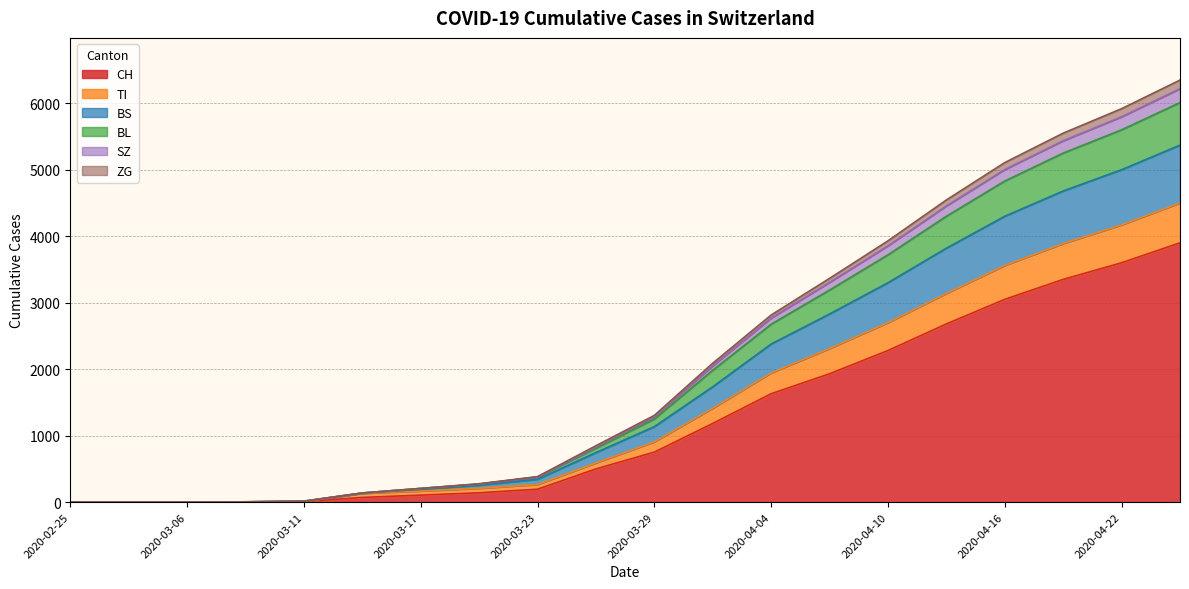

Is it true that CH equals 1 at 2020-03-06?

True